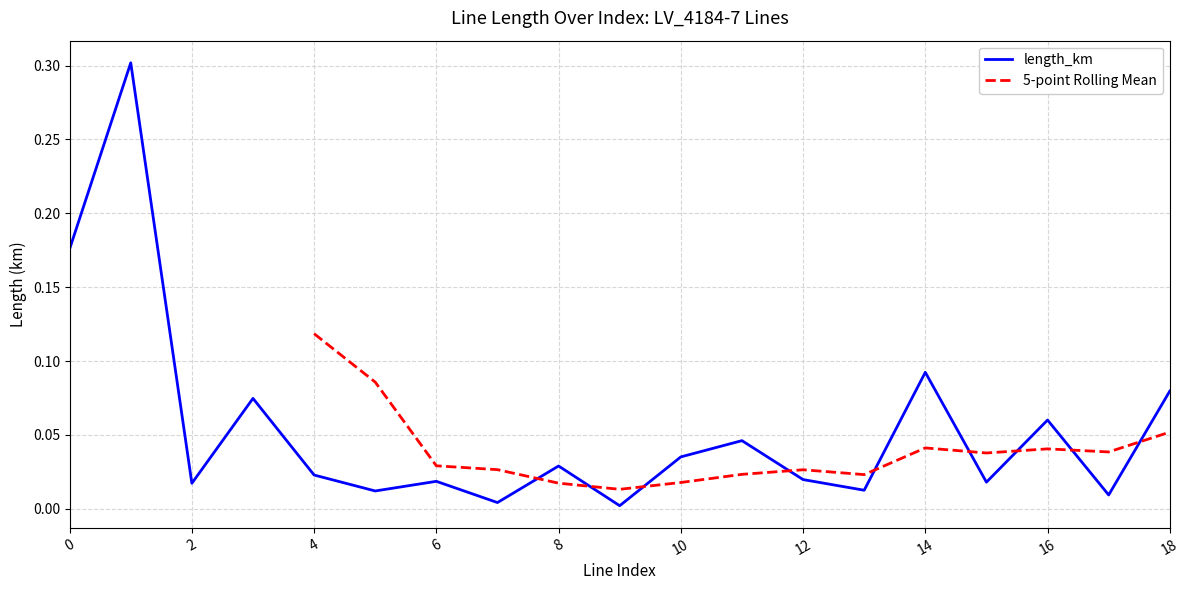

True or false: the data shows 0.0 at 4.

False